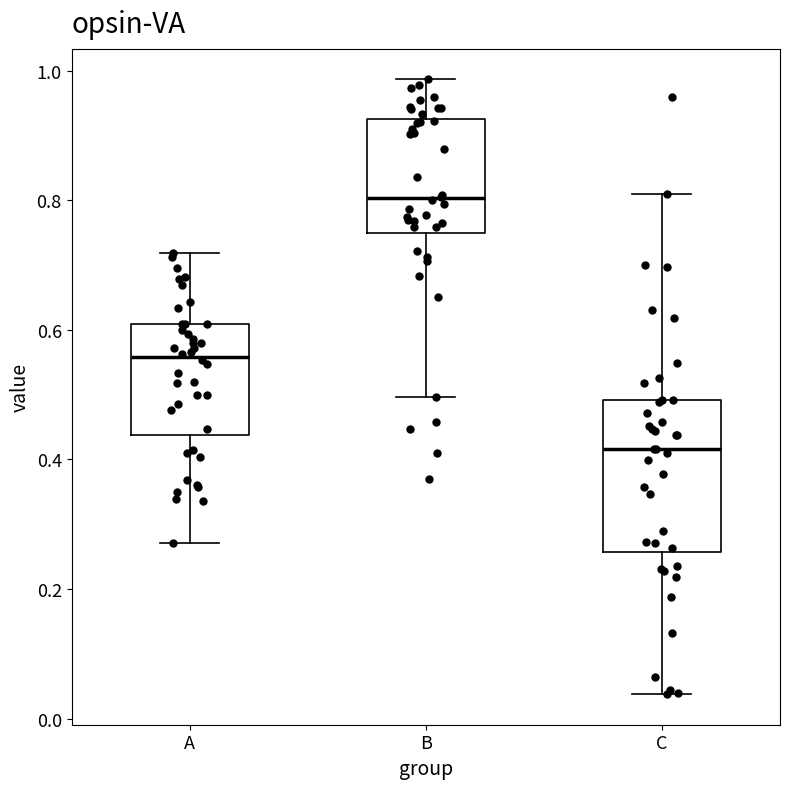

Which box has the highest median line?

B